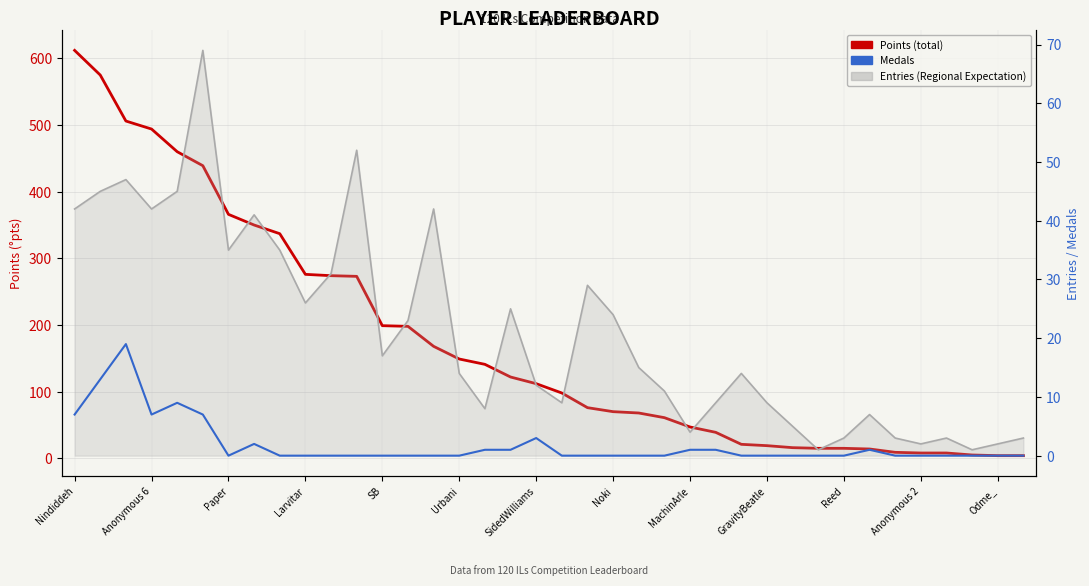

True or false: Points (total) has more than 0 points higher than both neighbors.

False